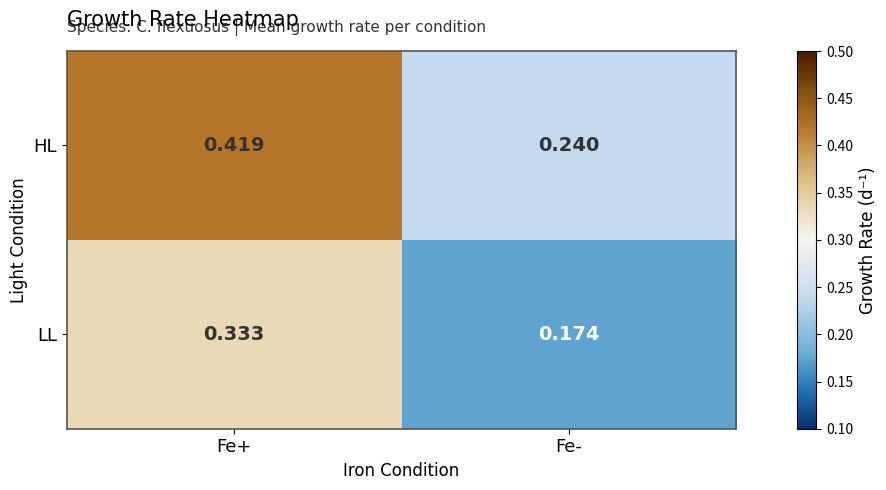

Which label corresponds to the smallest value in the chart?

Fe-